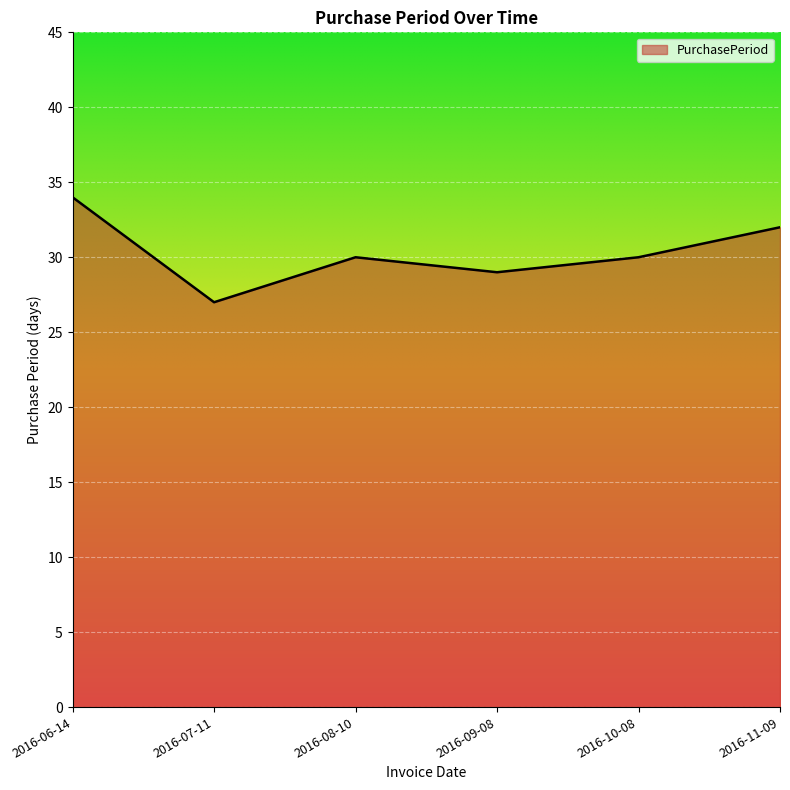

How many interior local valleys (lower than both neighbors) does the data have?

2